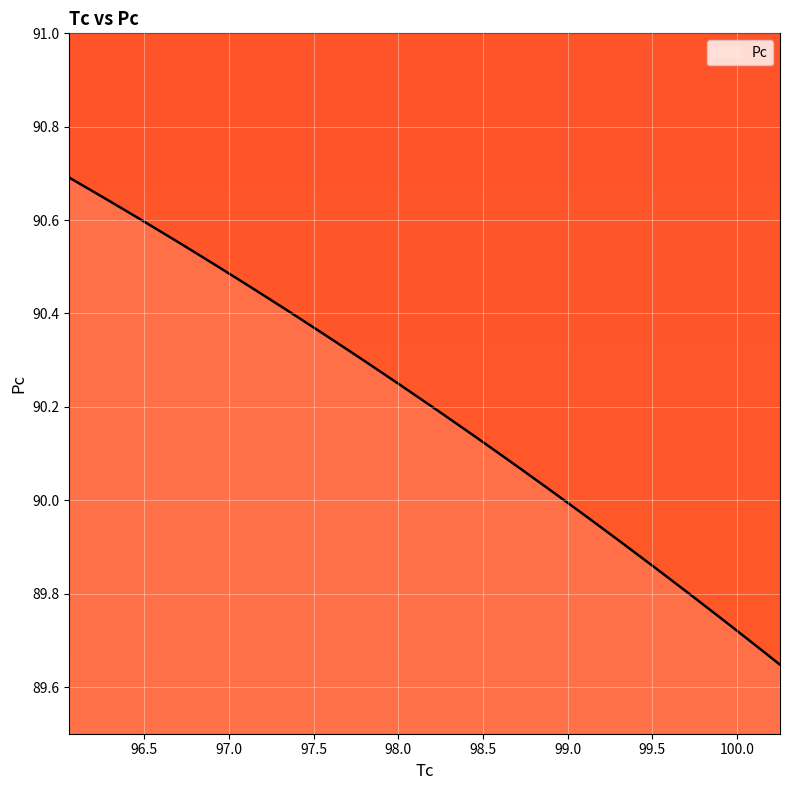

What is the difference between the maximum and minimum values?

1.0